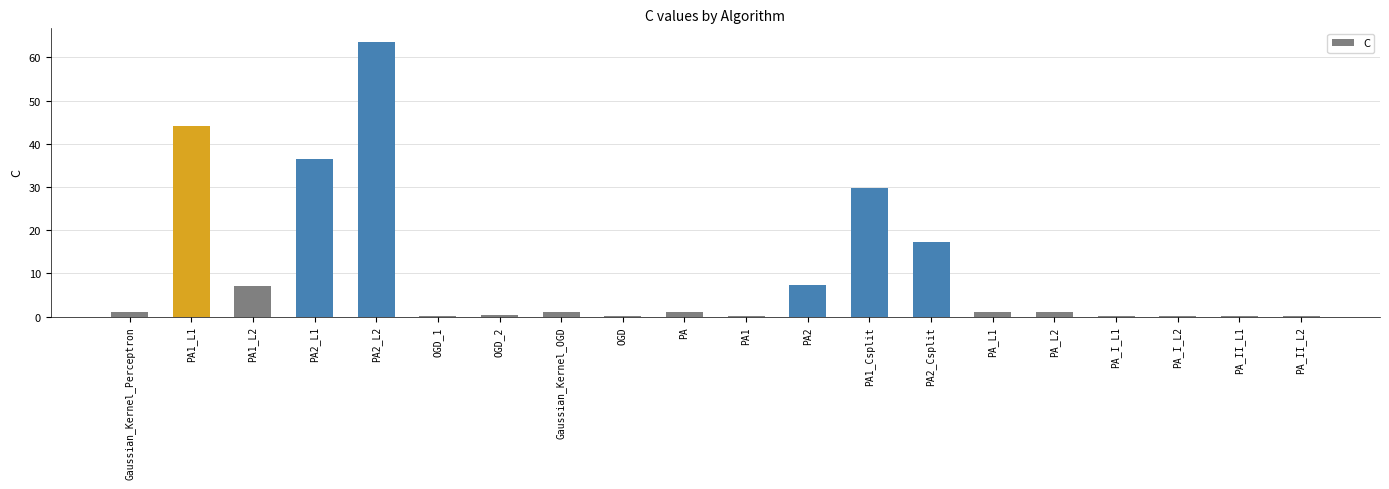

Which category has the highest value across all series?

PA2_L2